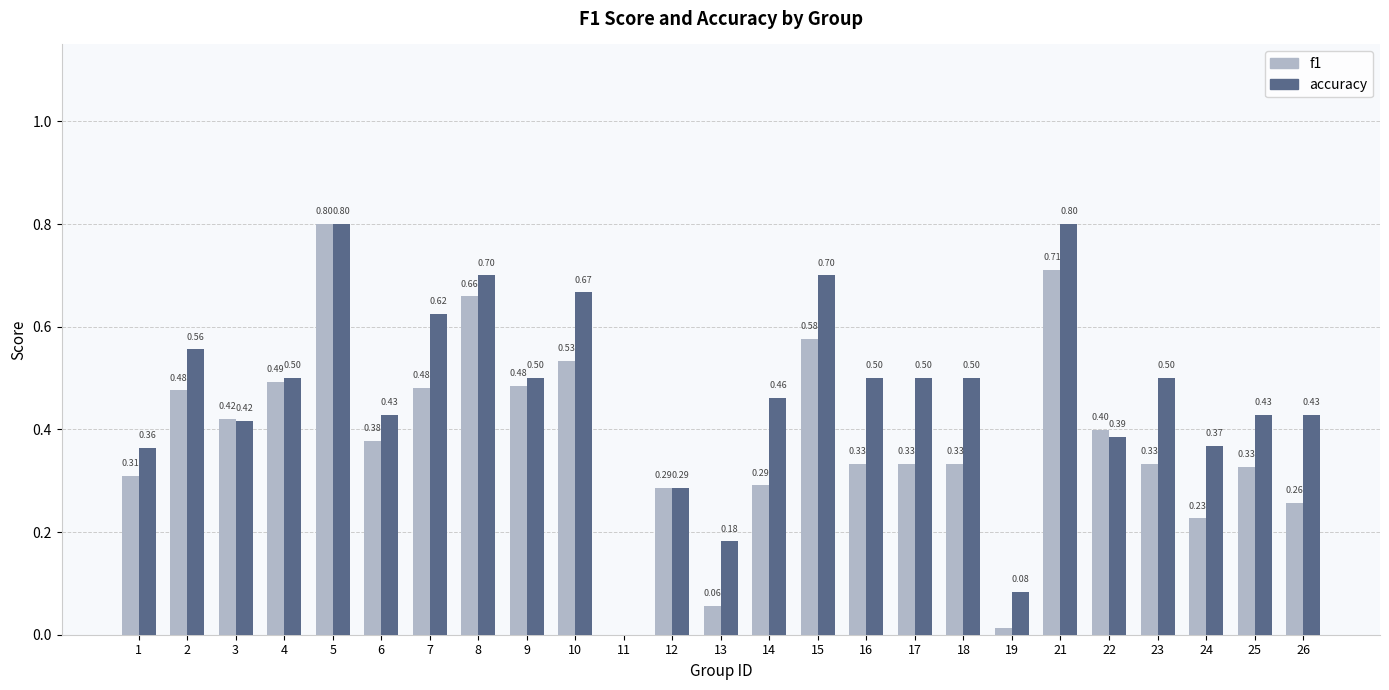

How many distinct data groups are displayed?

2